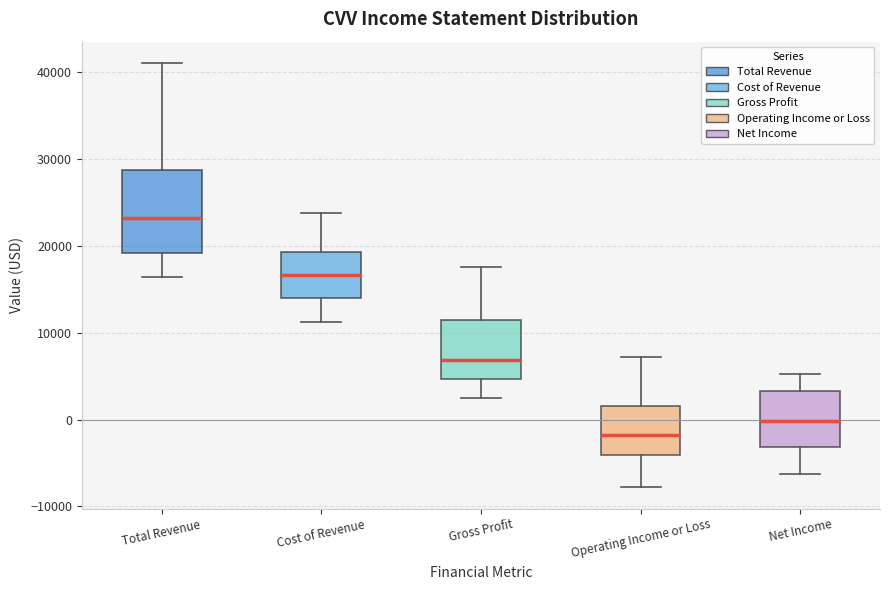

Reading left to right, read every box against the y-axis: the position of its median line, the range the box covers, and the ends of its whiskers. The values are not printed on the chart, so give them approximately, as read against the axis.

Total Revenue: median 23000, box 19000 to 29000, whiskers 16000 to 41000
Cost of Revenue: median 17000, box 14000 to 19000, whiskers 11000 to 24000
Gross Profit: median 7000, box 5000 to 11000, whiskers 3000 to 18000
Operating Income or Loss: median -2000, box -4000 to 2000, whiskers -8000 to 7000
Net Income: median 0, box -3000 to 3000, whiskers -6000 to 5000